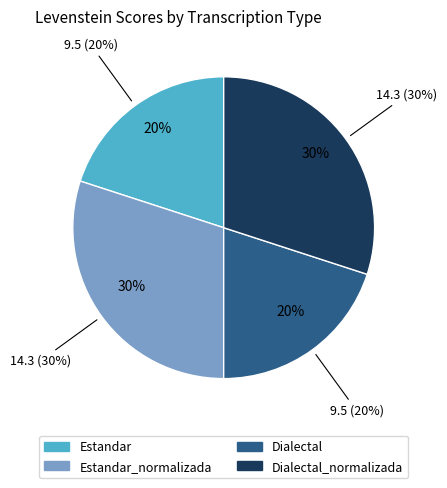

Which has a higher value, Estandar_normalizada or Dialectal?

Estandar_normalizada